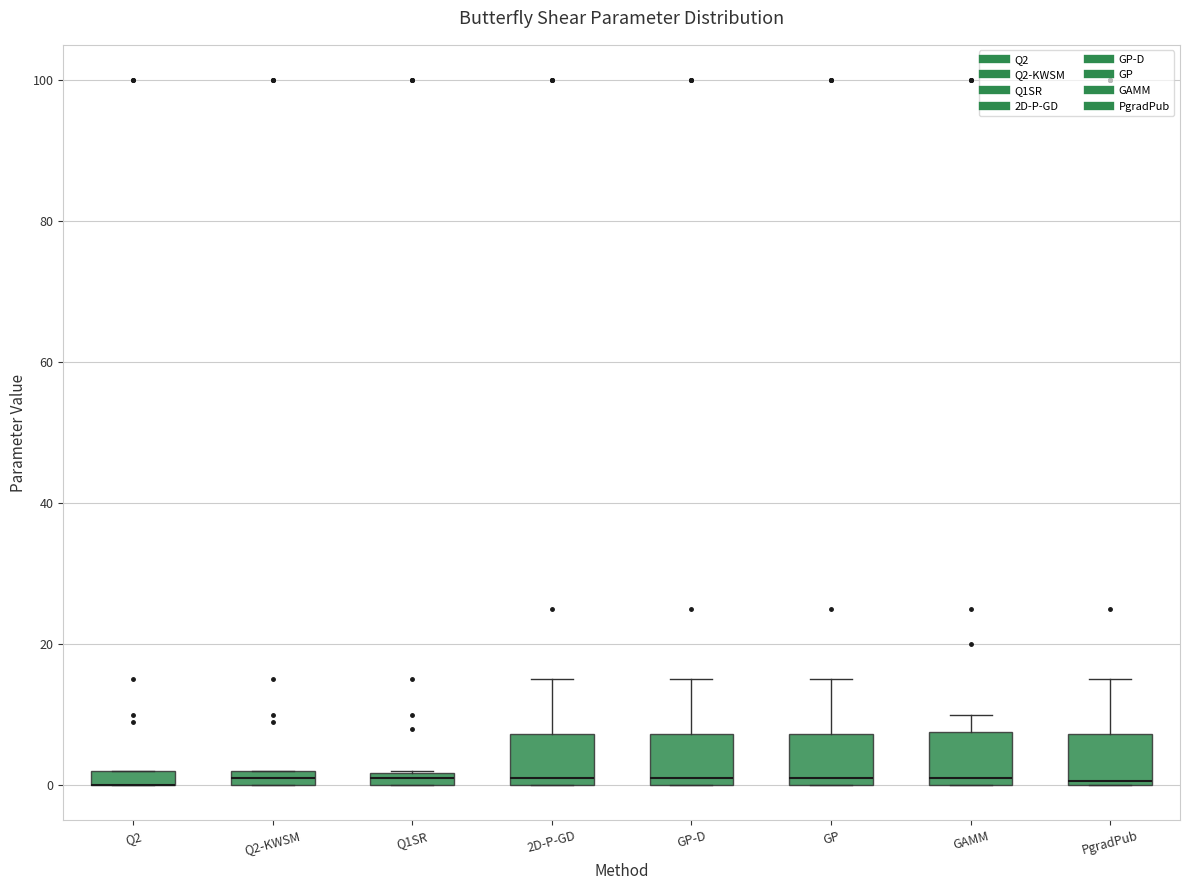

Where is the upper edge of the box for Q2 on the y-axis? The values are not printed on the chart, so give them approximately, as read against the axis.

2